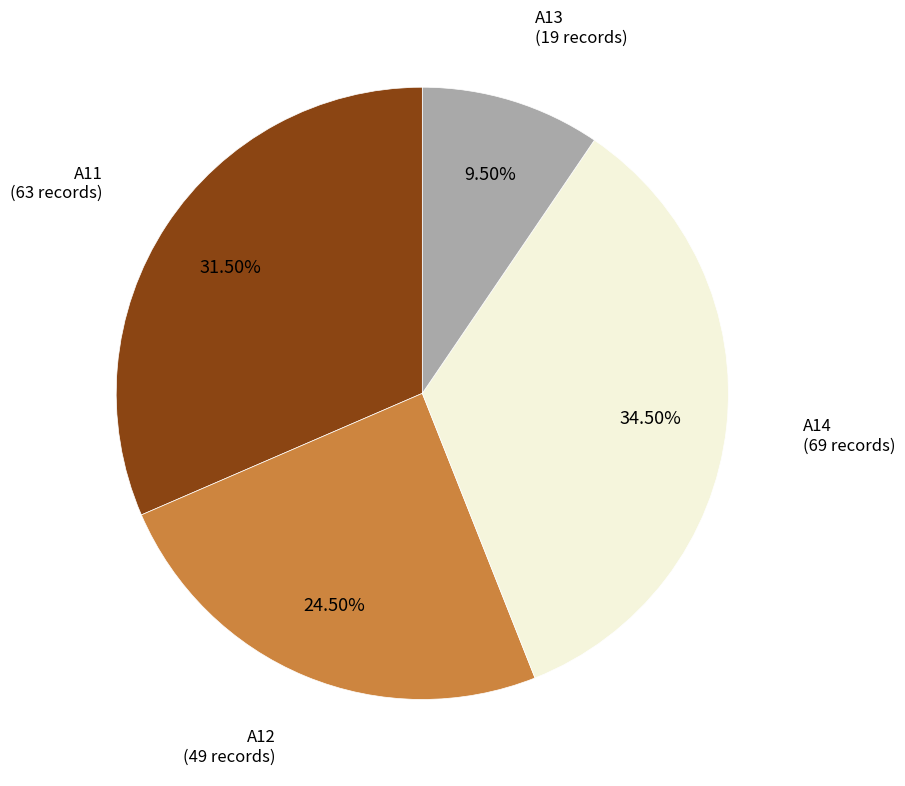

Is there any slice that represents more than half of the pie?

No